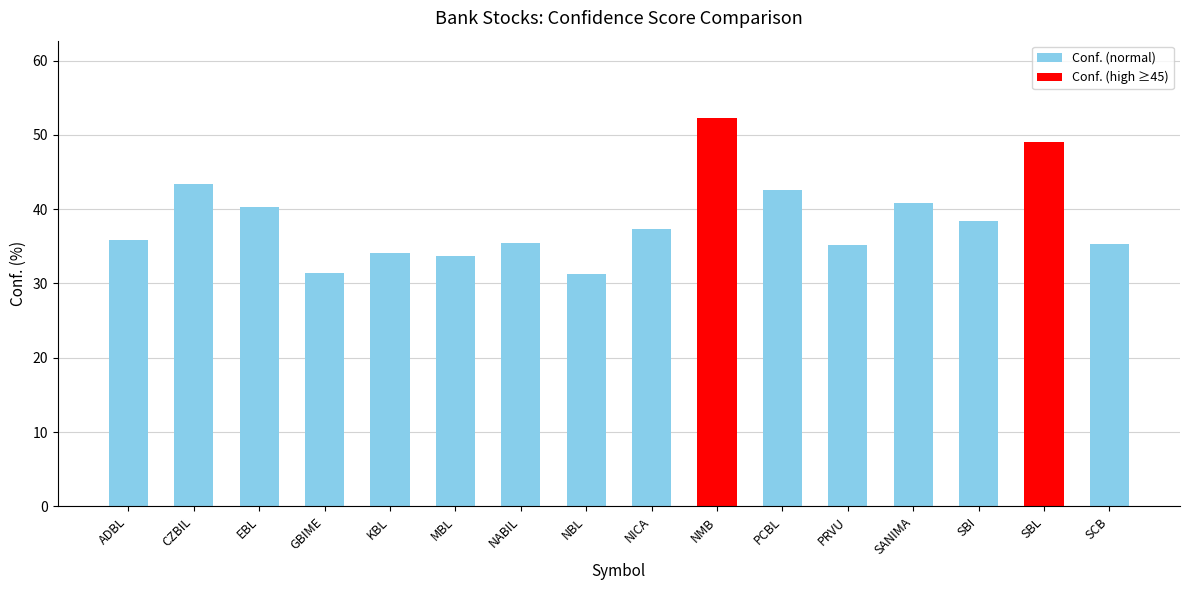

Which label corresponds to the largest value in the chart?

NMB